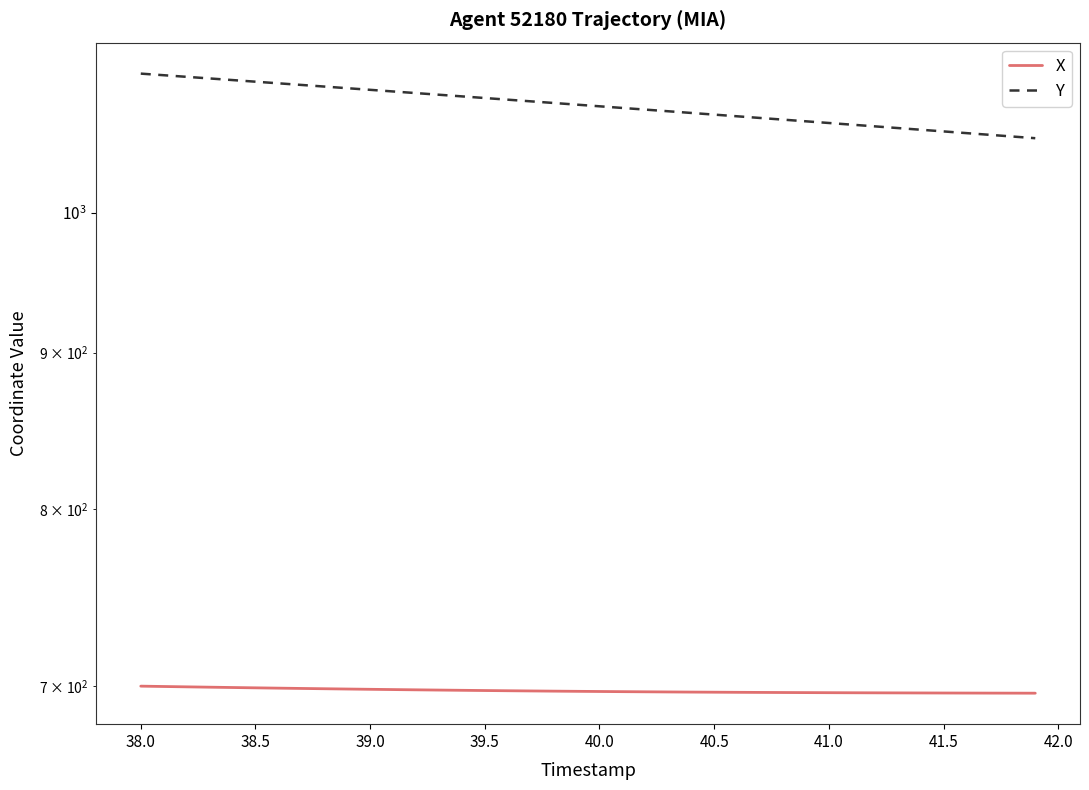

How many lines are shown in the chart?

2